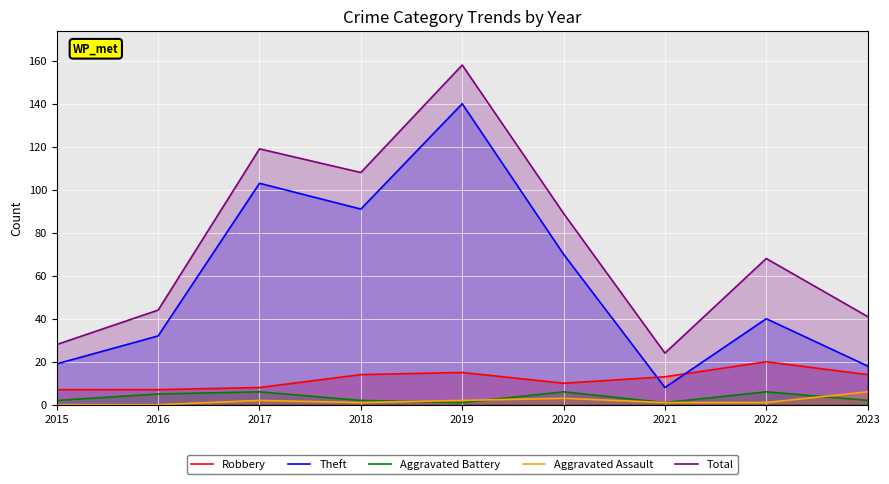

True or false: Aggravated Battery has more than 0 points higher than both neighbors.

True